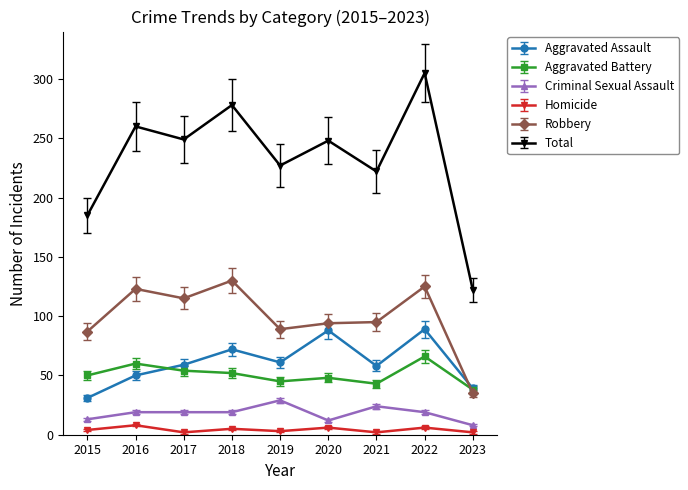

What is the maximum value shown in the chart?

305